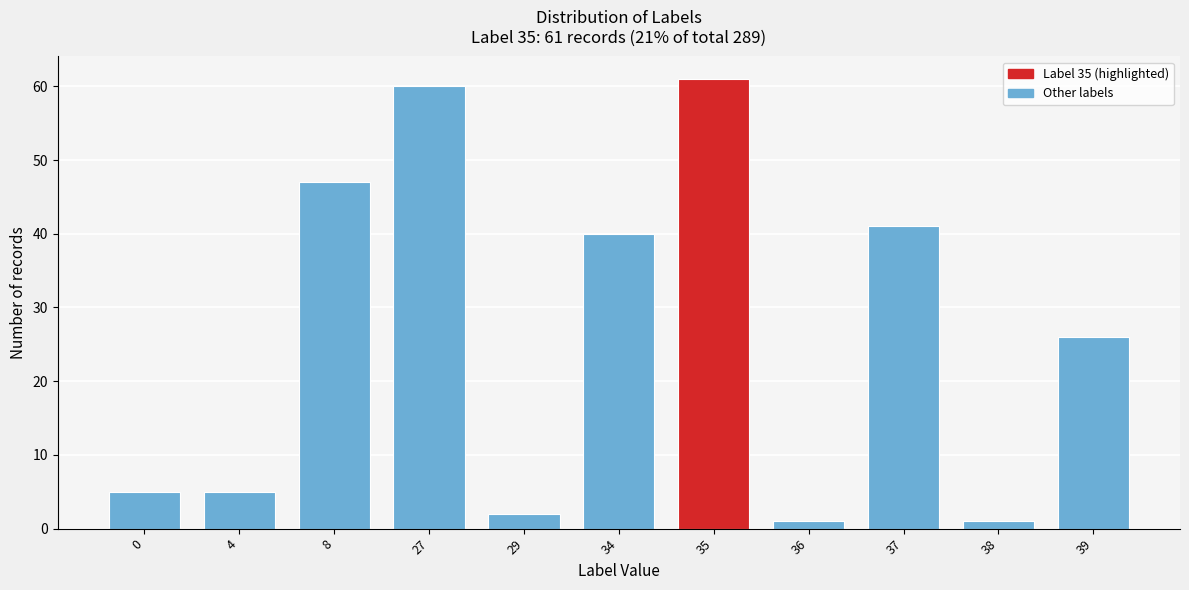

Reading left to right, what are all the values shown in this chart?

5	5	47	60	2	40	61	1	41	1	26